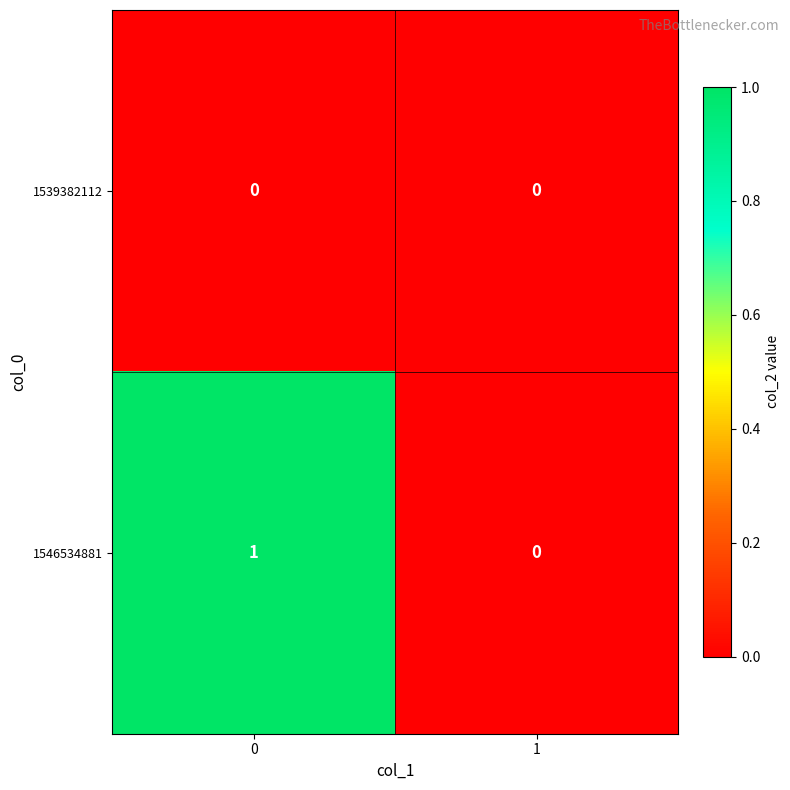

Which series changed the most between 0 and 1?

1546534881